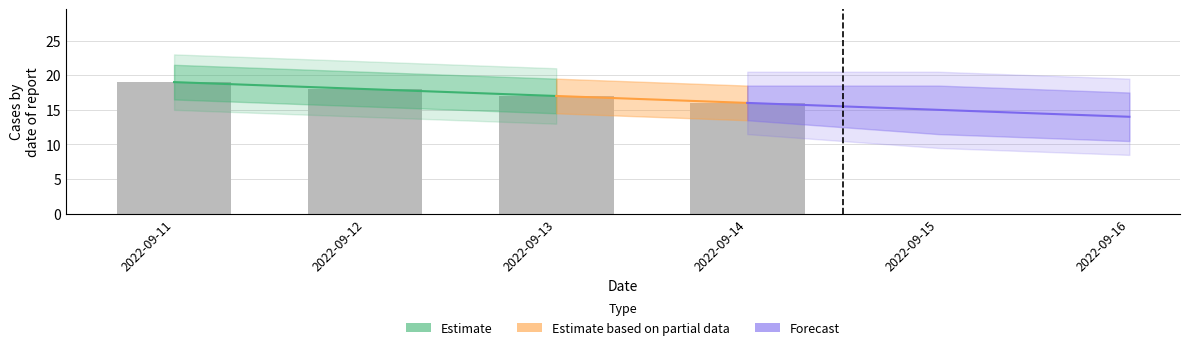

What is the ratio of the value at 2022-09-11 to the value at 2022-09-13?

1.1